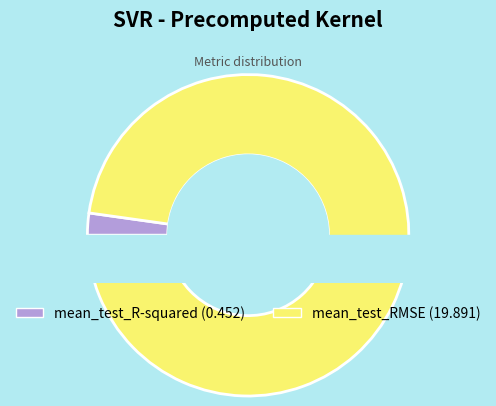

What is the total percentage of mean_test_RMSE and mean_test_R-squared?

100.0%